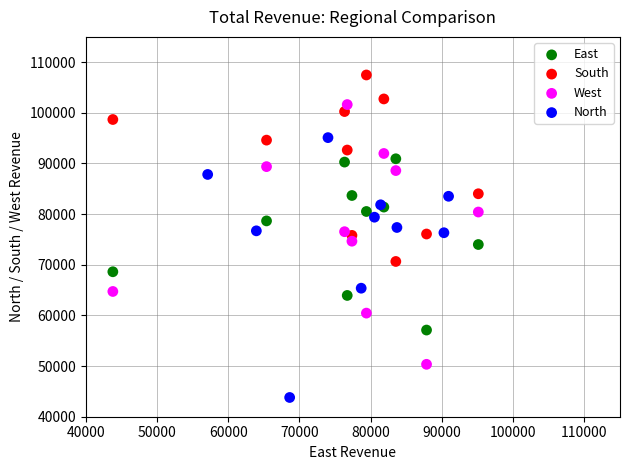

Which series reaches the maximum Y coordinate?

South